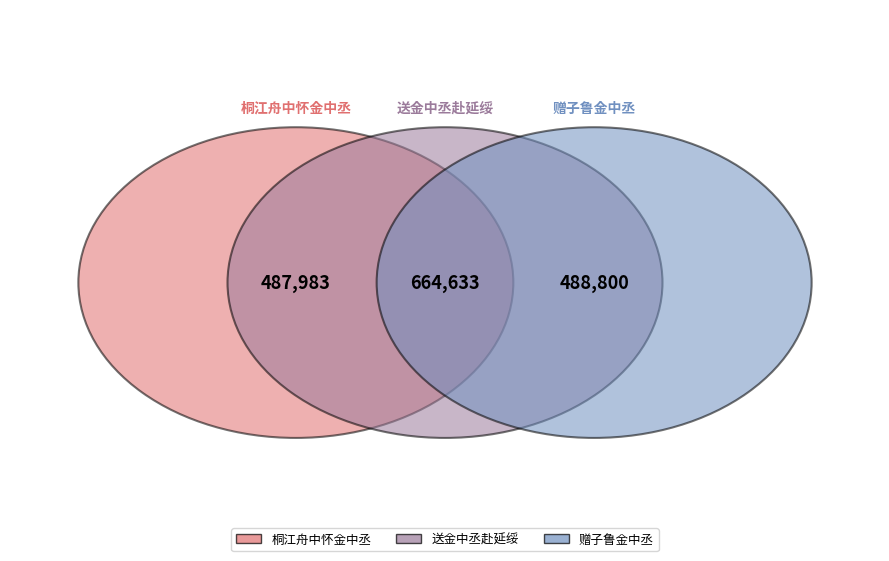

To the nearest percent, what is the combined percentage of 赠子鲁金中丞 and 桐江舟中怀金中丞?

60%